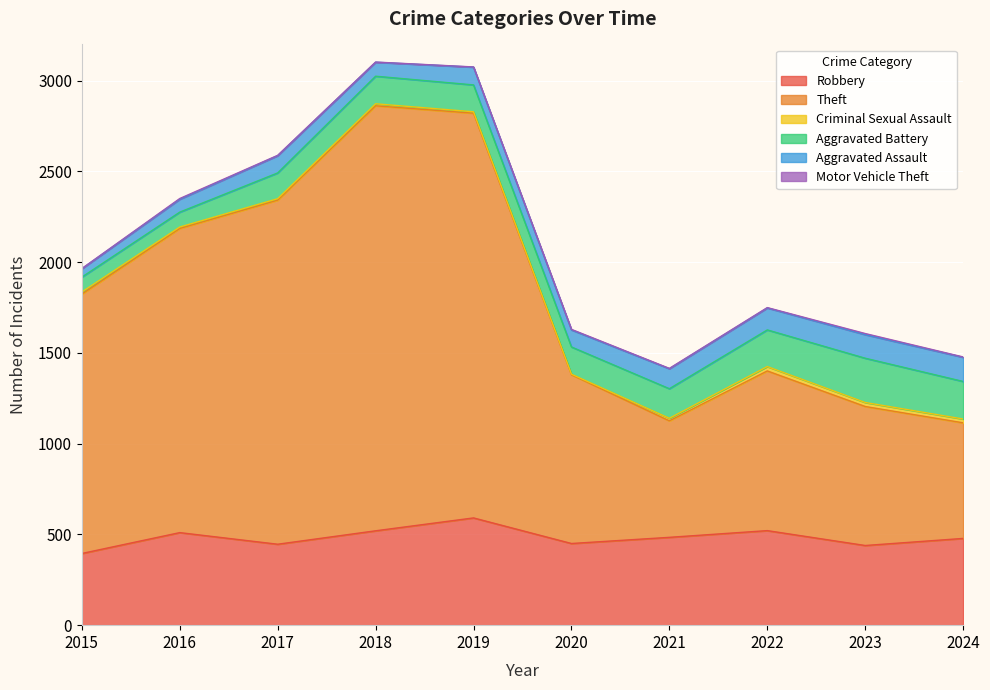

Count the Motor Vehicle Theft values in the range 1 to 3.

8